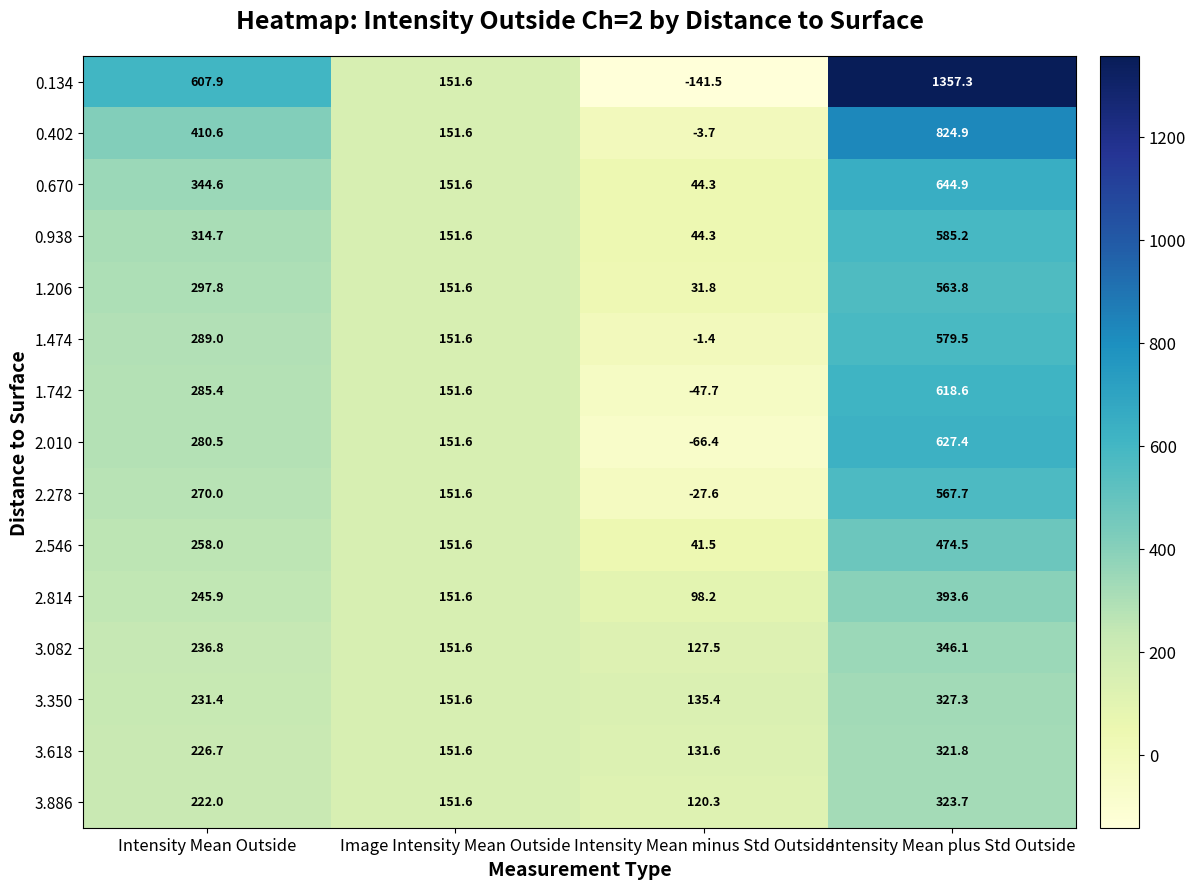

True or false: 0.938 has a value of 82.7 at Image Intensity Mean Outside.

False